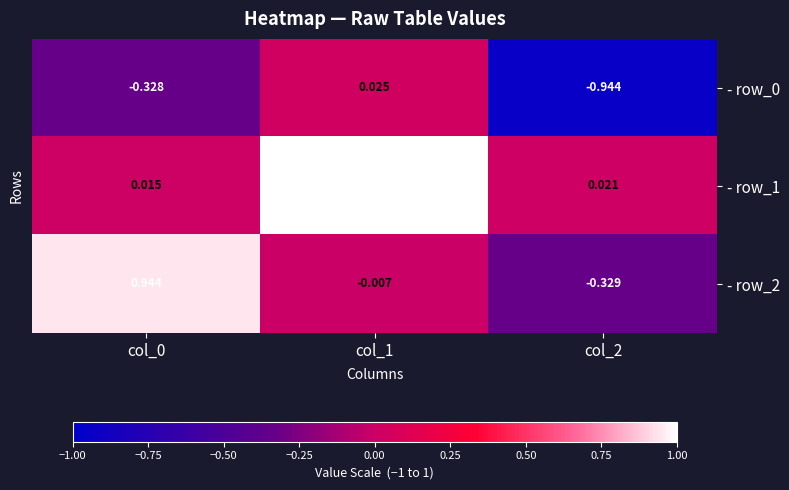

Is the value of - row_2 at col_0 greater than the value of - row_0 at col_0?

Yes